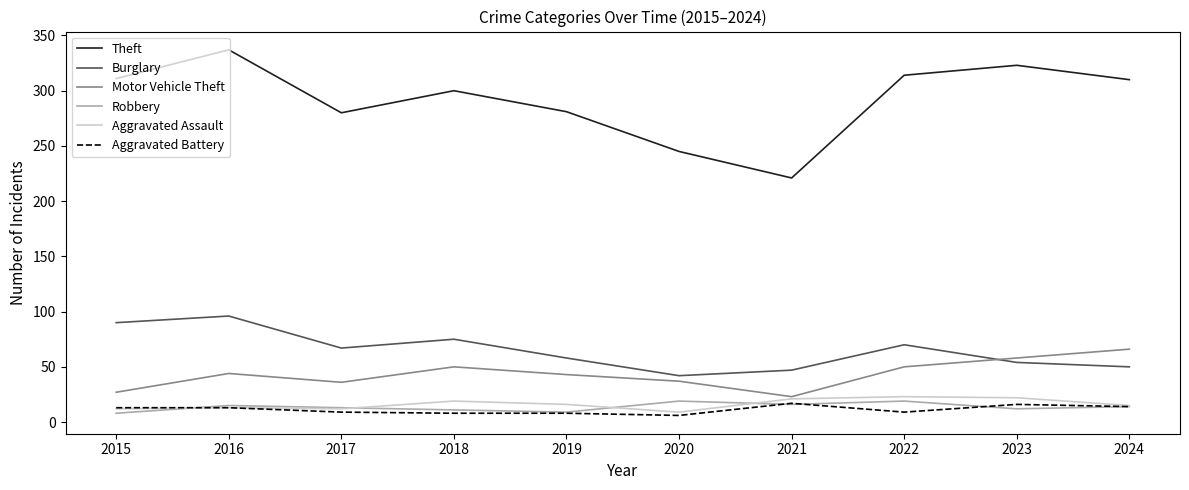

True or false: Theft and Motor Vehicle Theft cross at least once.

False